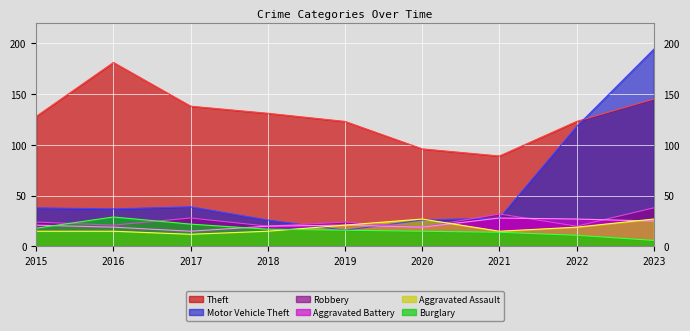

Reading left to right, extract all data points from this chart.

Theft: 128	181	138	131	123	96	89	123	145
Motor Vehicle Theft: 38	37	39	26	16	26	28	118	194
Robbery: 24	21	28	20	24	19	32	20	38
Aggravated Battery: 21	19	15	20	21	19	28	27	25
Aggravated Assault: 15	15	12	15	21	27	15	19	27
Burglary: 18	29	22	17	16	15	14	11	6